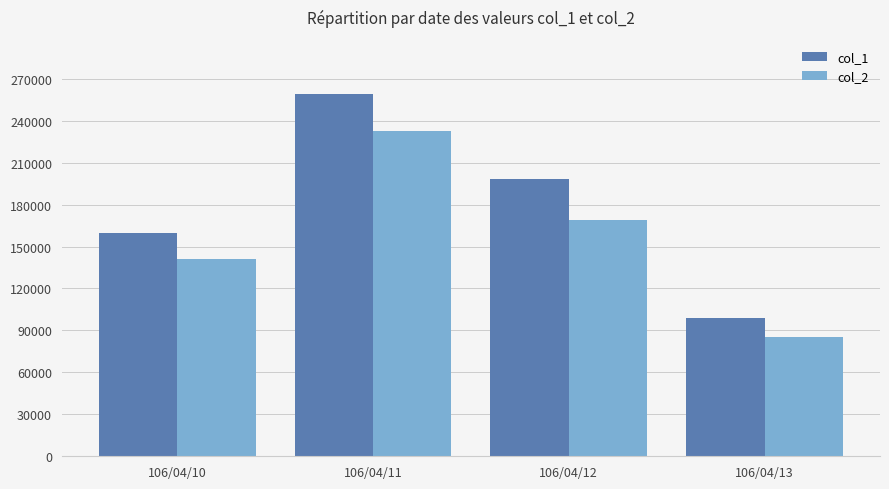

Reading left to right, extract all data points from this chart.

col_1: 160000	259000	198000	99000
col_2: 141200	232490	169290	85140